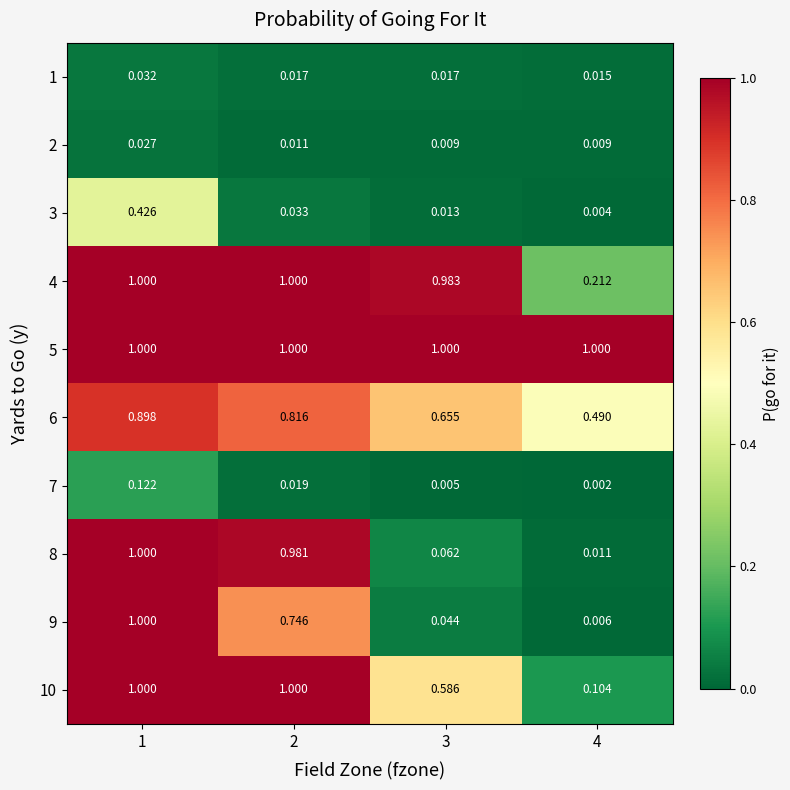

Is the value of 8 at 2 greater than the value of 7 at 2?

Yes